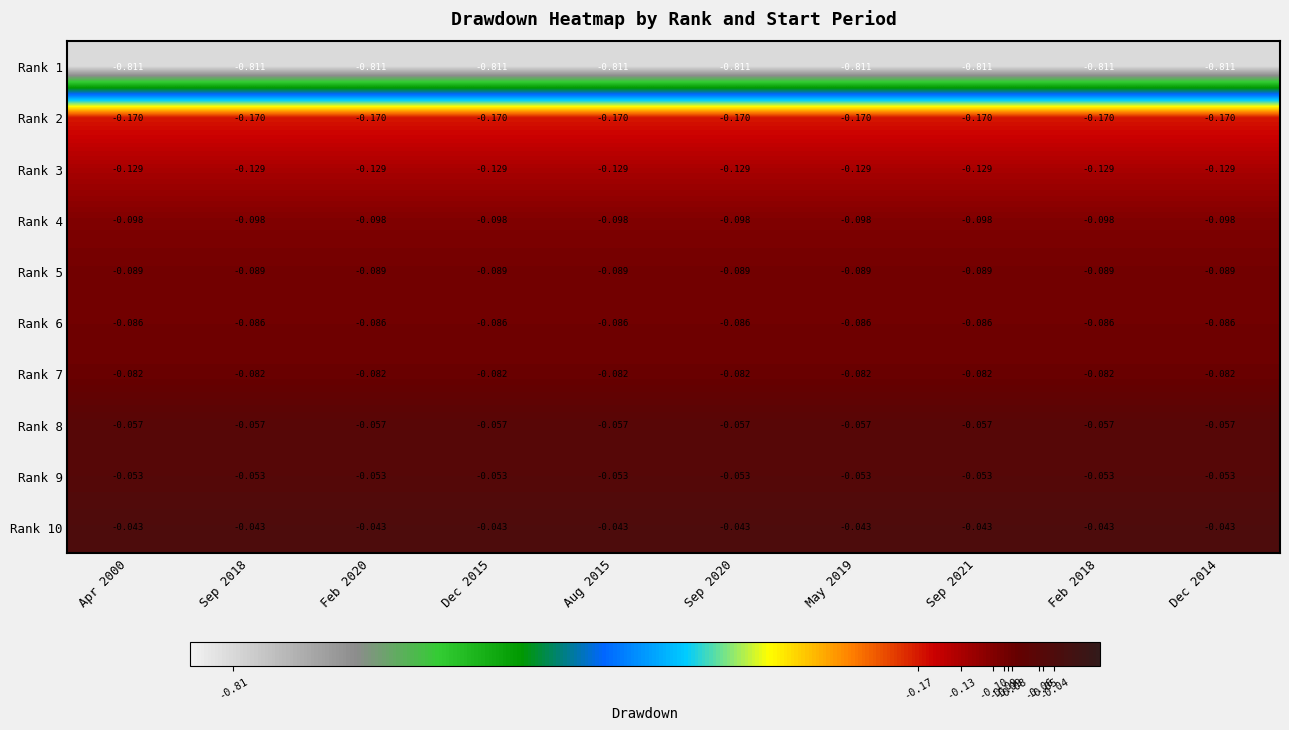

Rank the series at May 2019 from lowest to highest value.

Rank 1, Rank 2, Rank 3, Rank 4, Rank 5, Rank 6, Rank 7, Rank 8, Rank 9, Rank 10